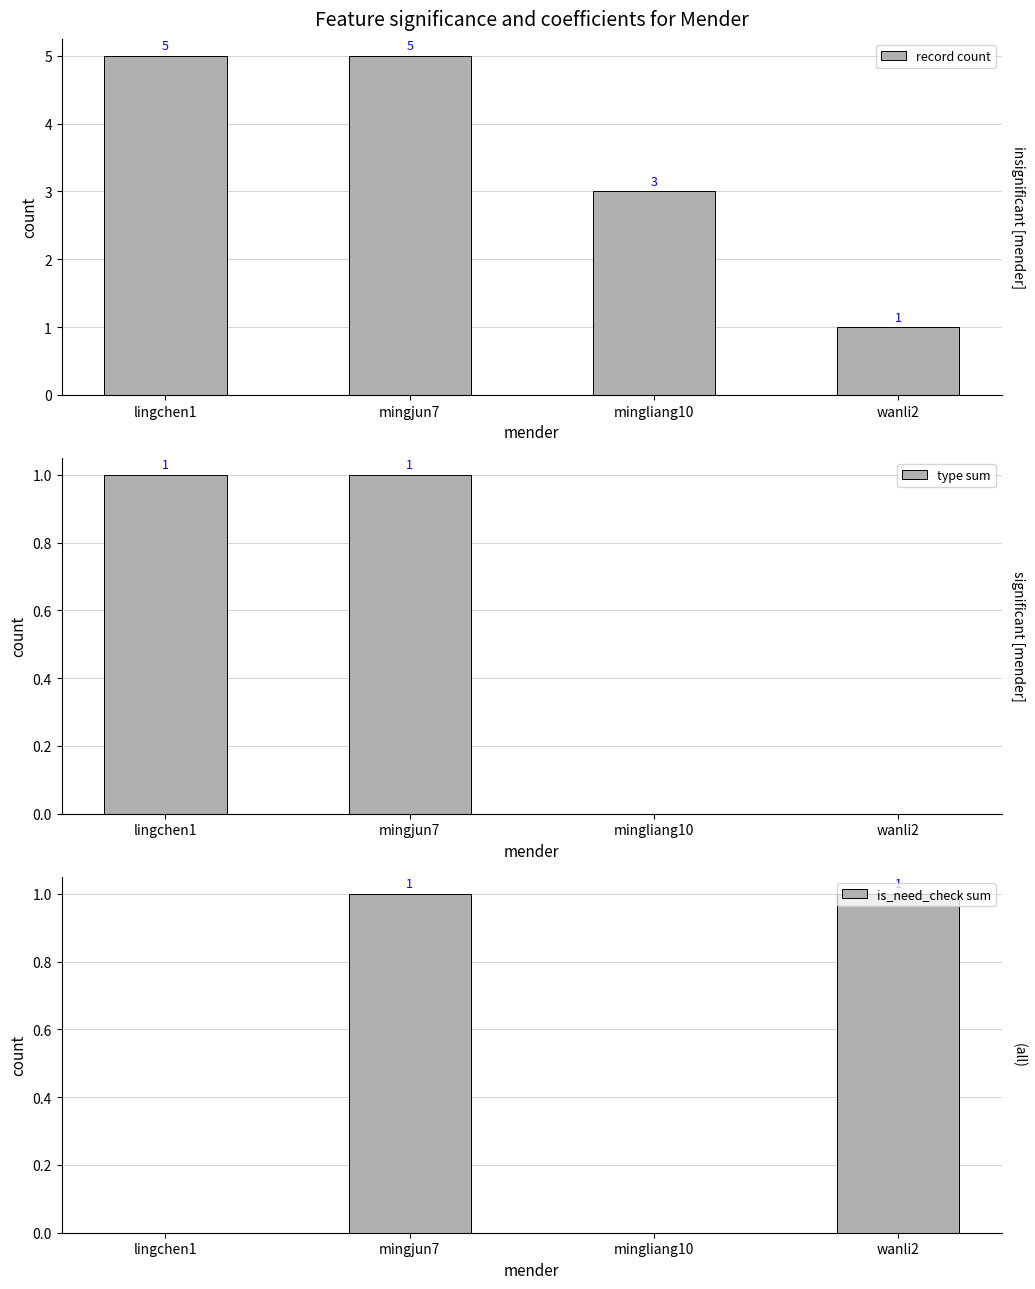

True or false: is_need_check sum has a value of 0 at mingliang10.

False